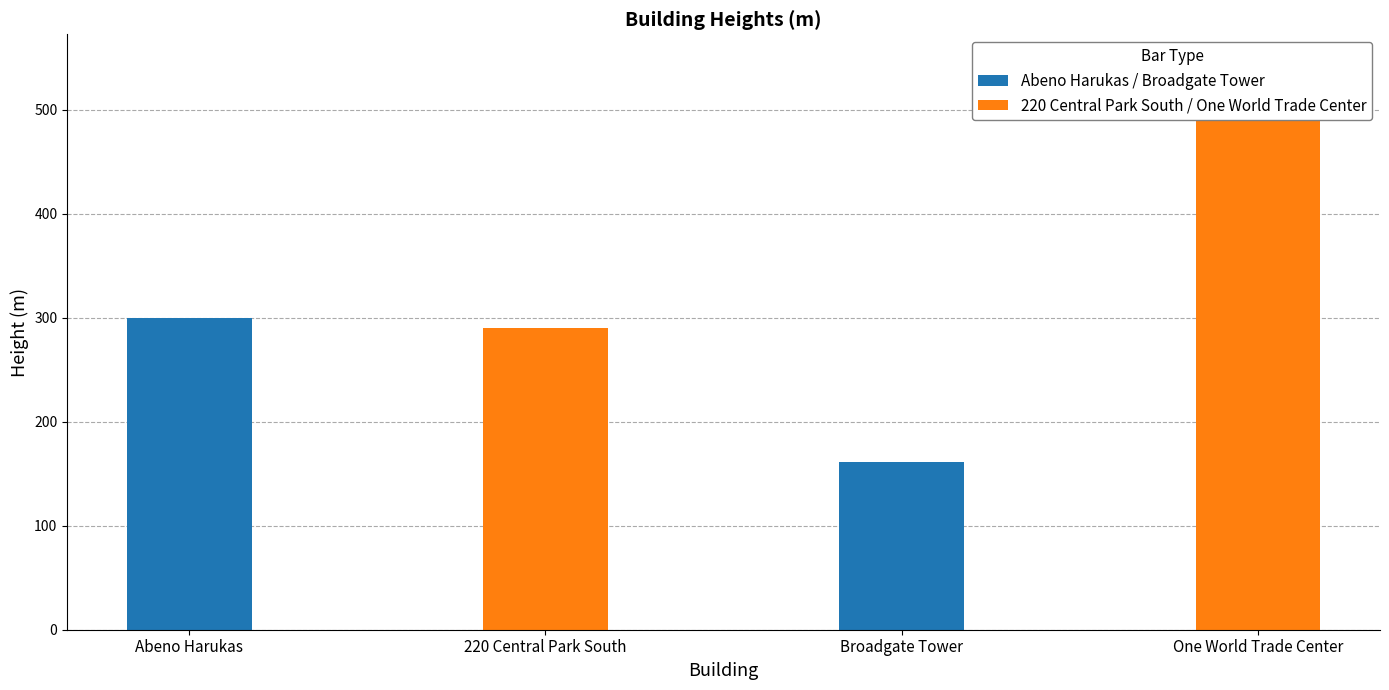

Count the number of categories in the chart.

4